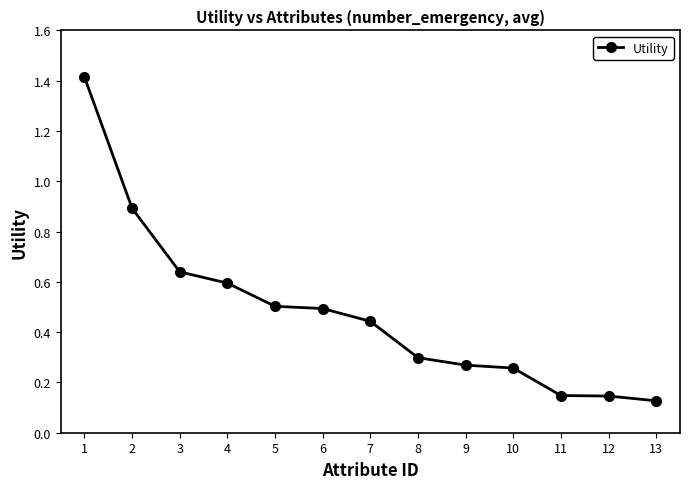

Which has a higher value, 4 or 12?

4